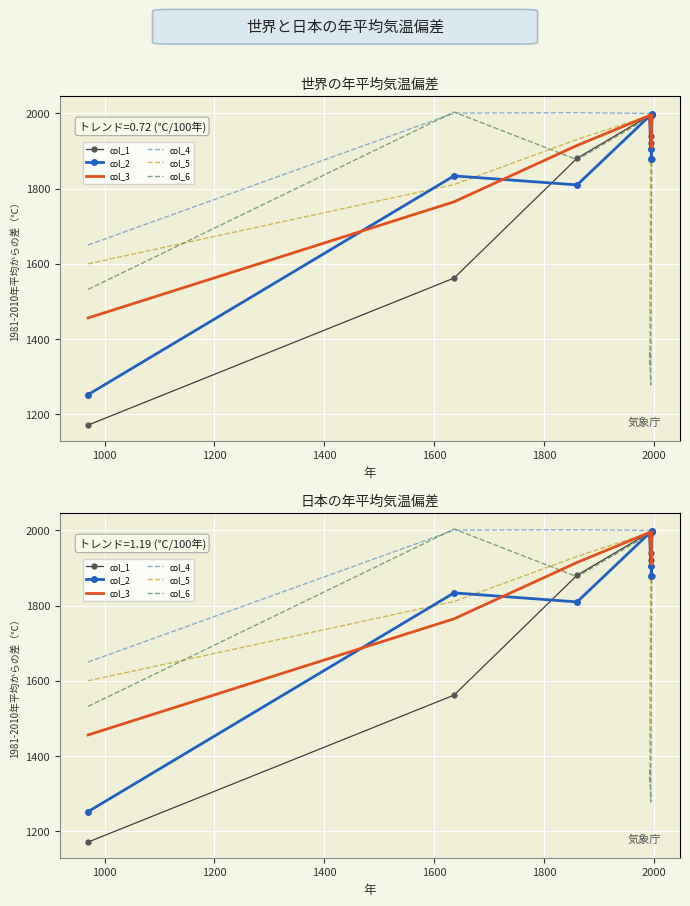

How many lines are shown in the chart?

6